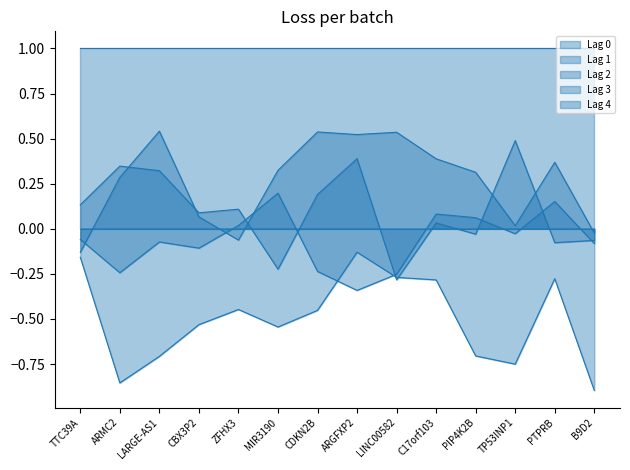

What position from the right is ARGFXP2?

7